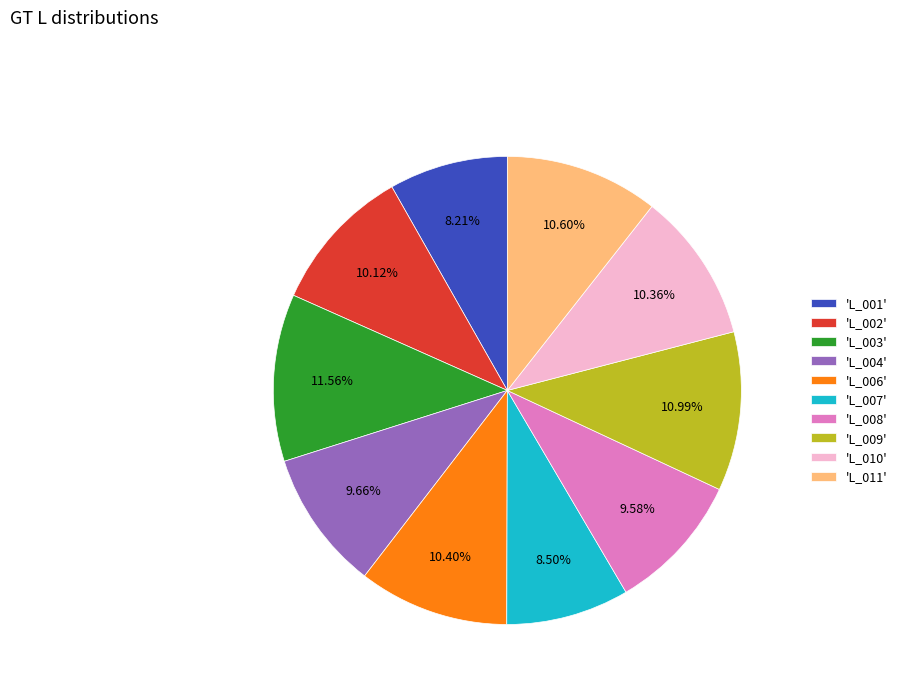

How many slices are in this pie chart?

10